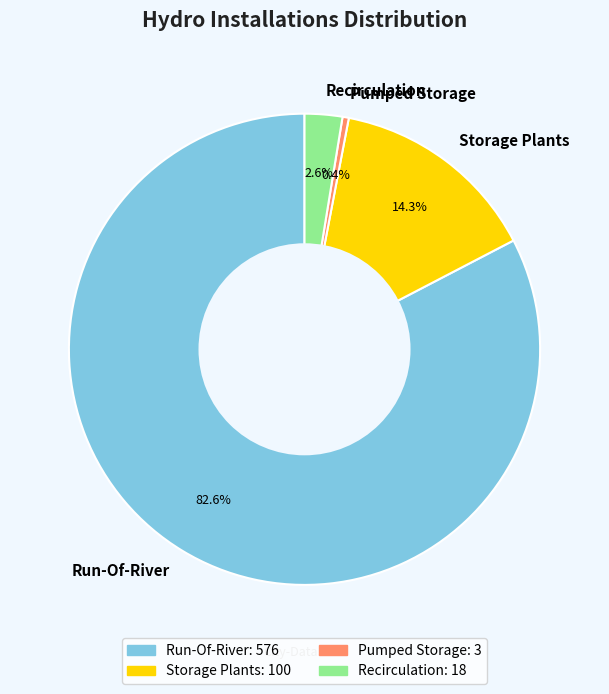

What is the largest slice in the pie chart?

Run-Of-River